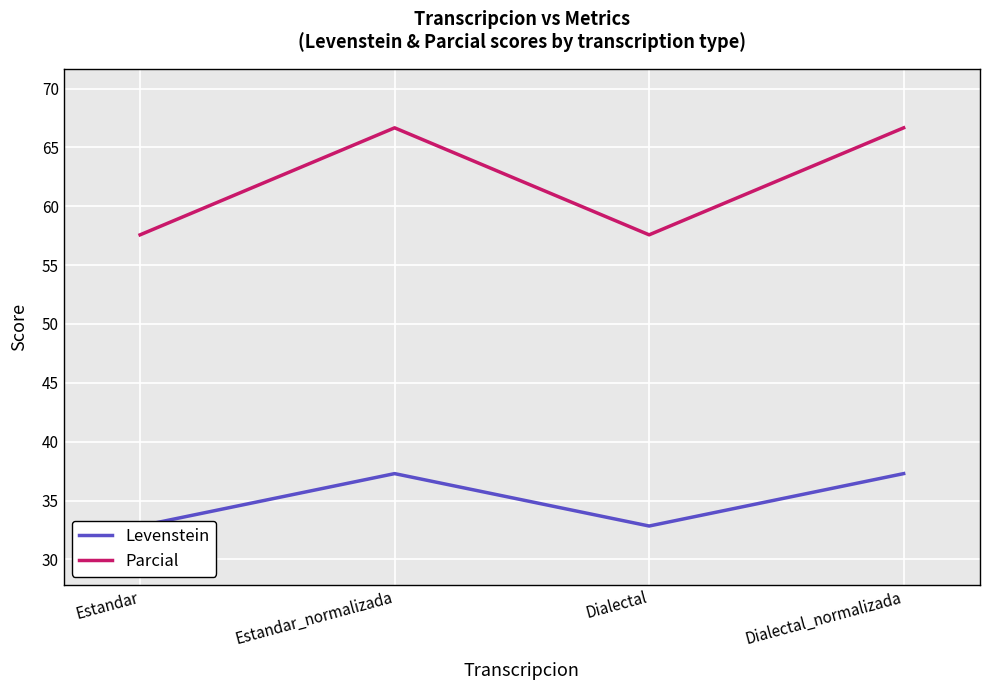

At which category is the sum across all series the highest?

Estandar_normalizada